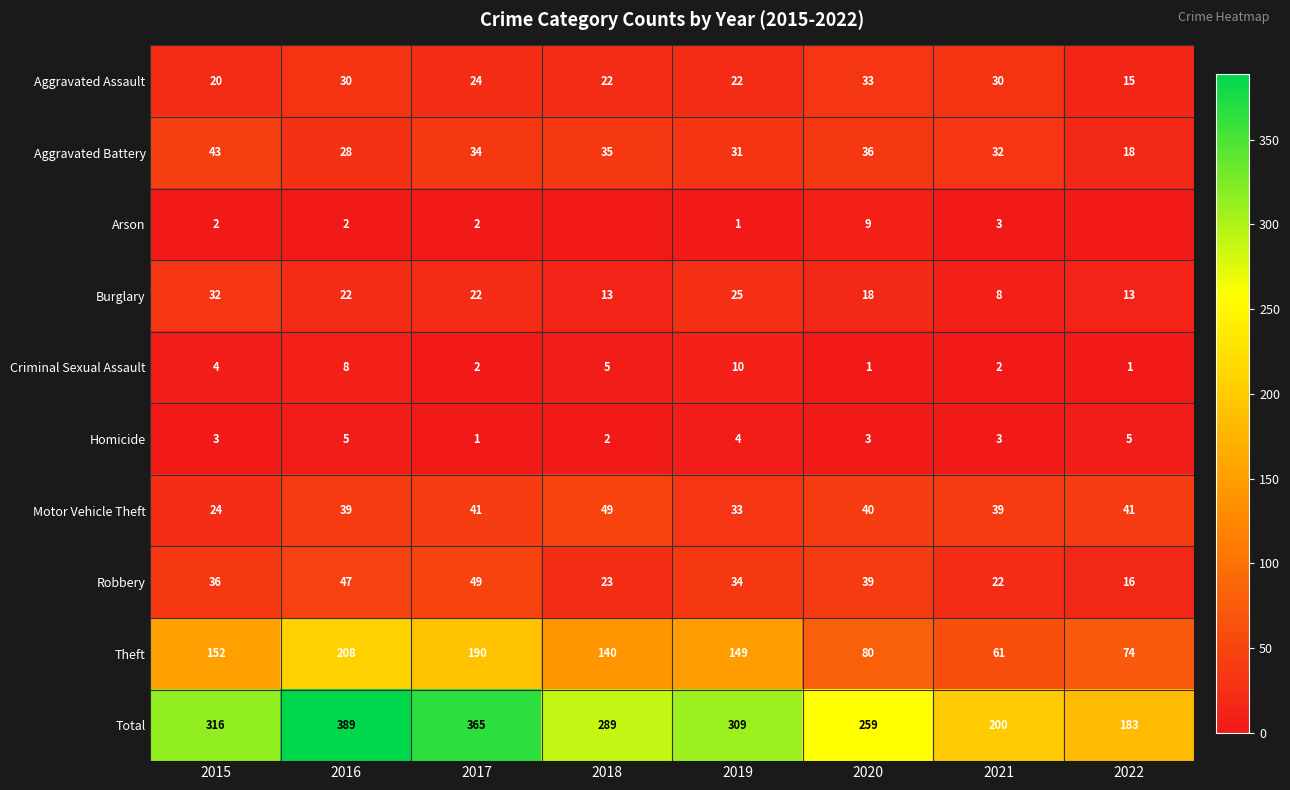

What is the difference between the maximum and minimum values in the Homicide series?

4